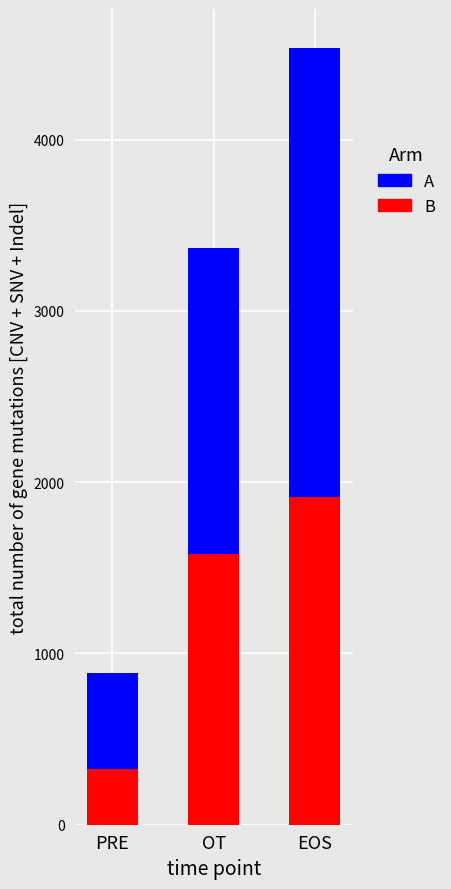

Read the B value at EOS.

1911.3